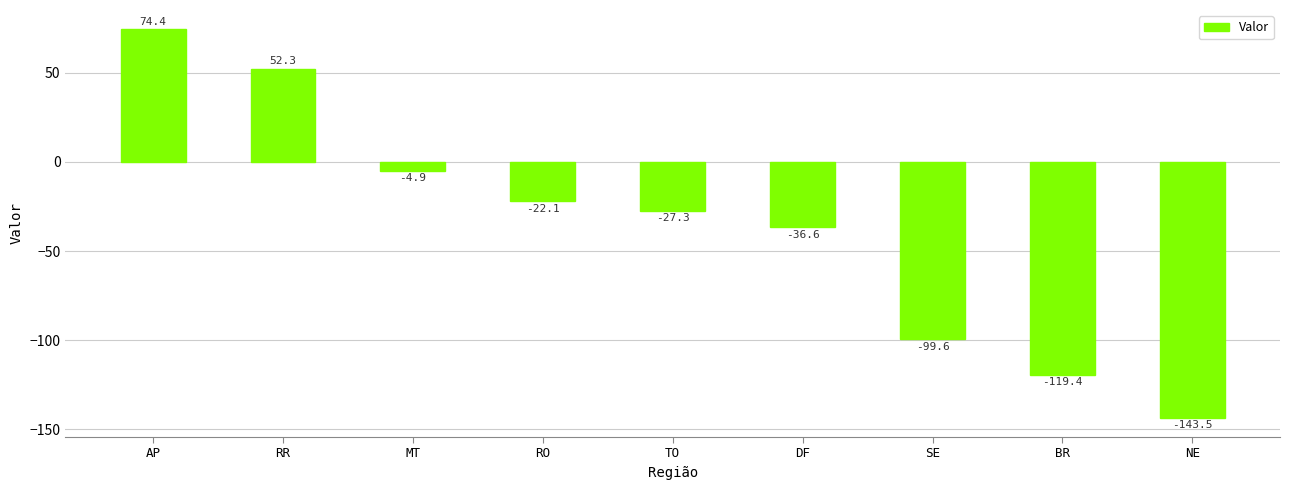

List the labels in order of value, smallest first.

NE, BR, SE, DF, TO, RO, MT, RR, AP